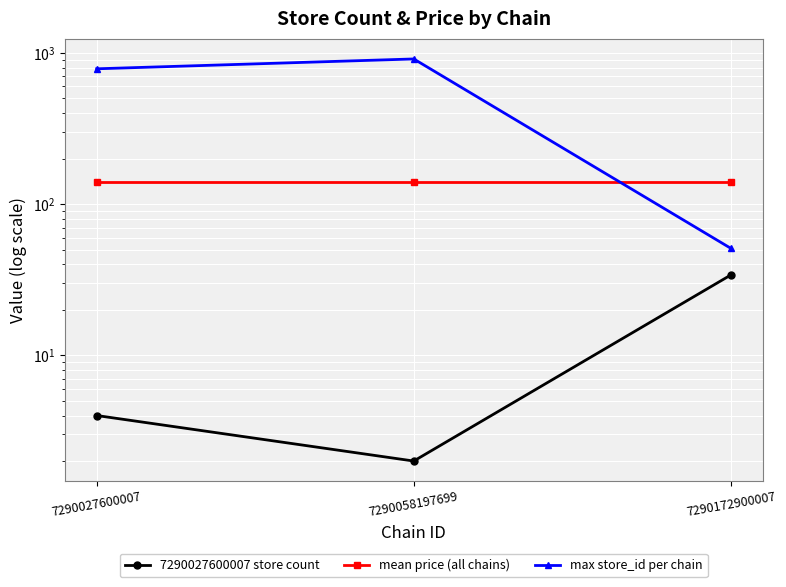

How many lines are shown in the chart?

3